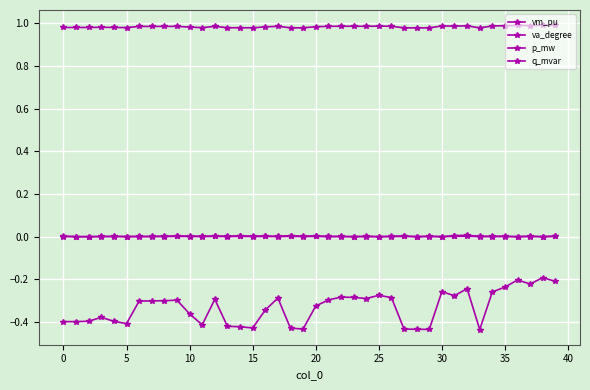

At which category does the chart reach its minimum across all series?

33